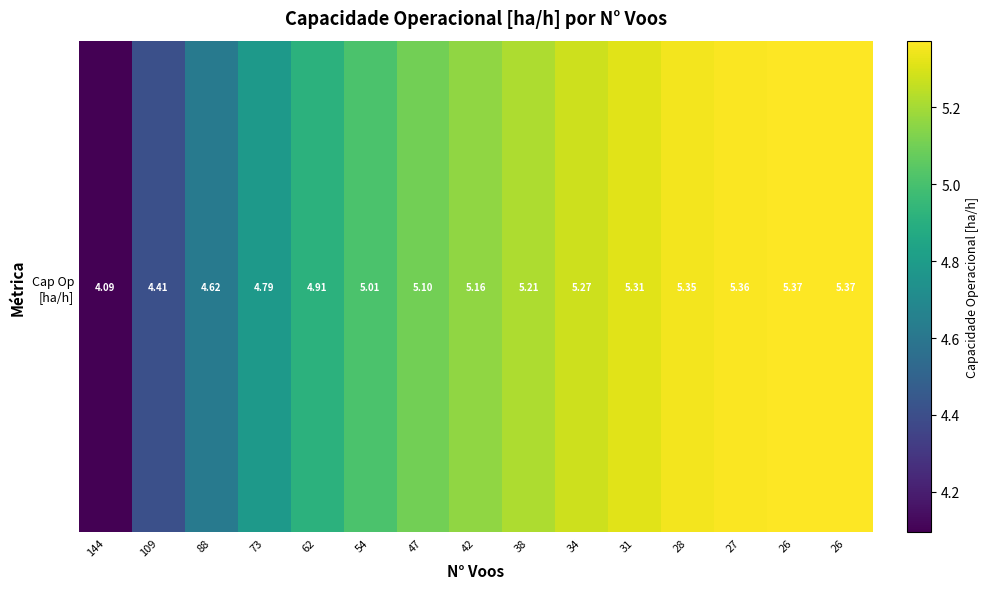

What is the smallest value displayed?

4.1